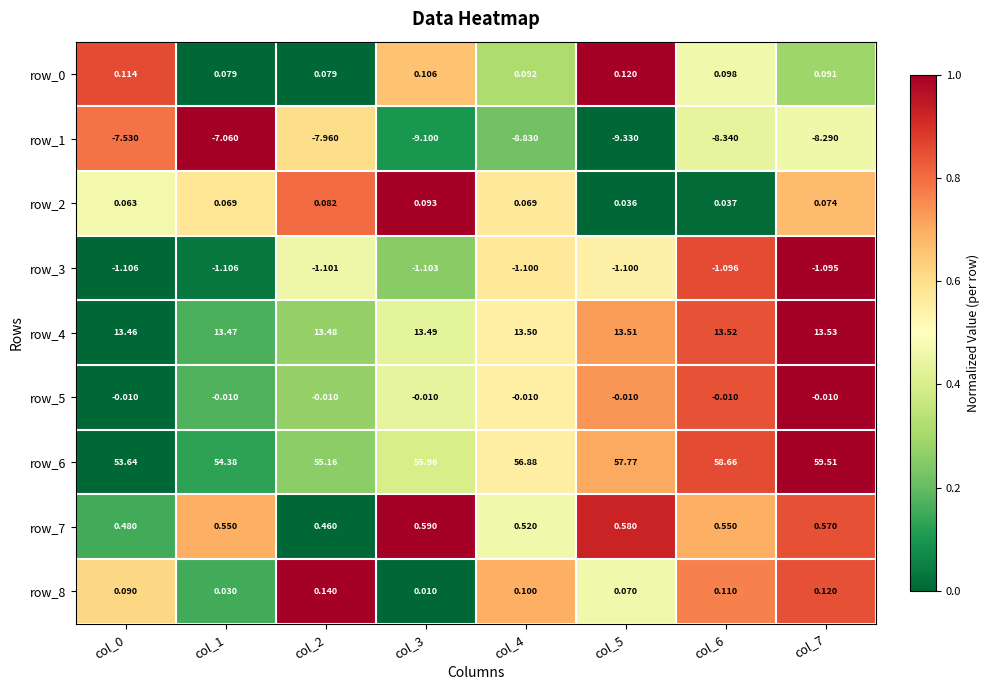

What value does the row_1 series have at col_0?

-7.5